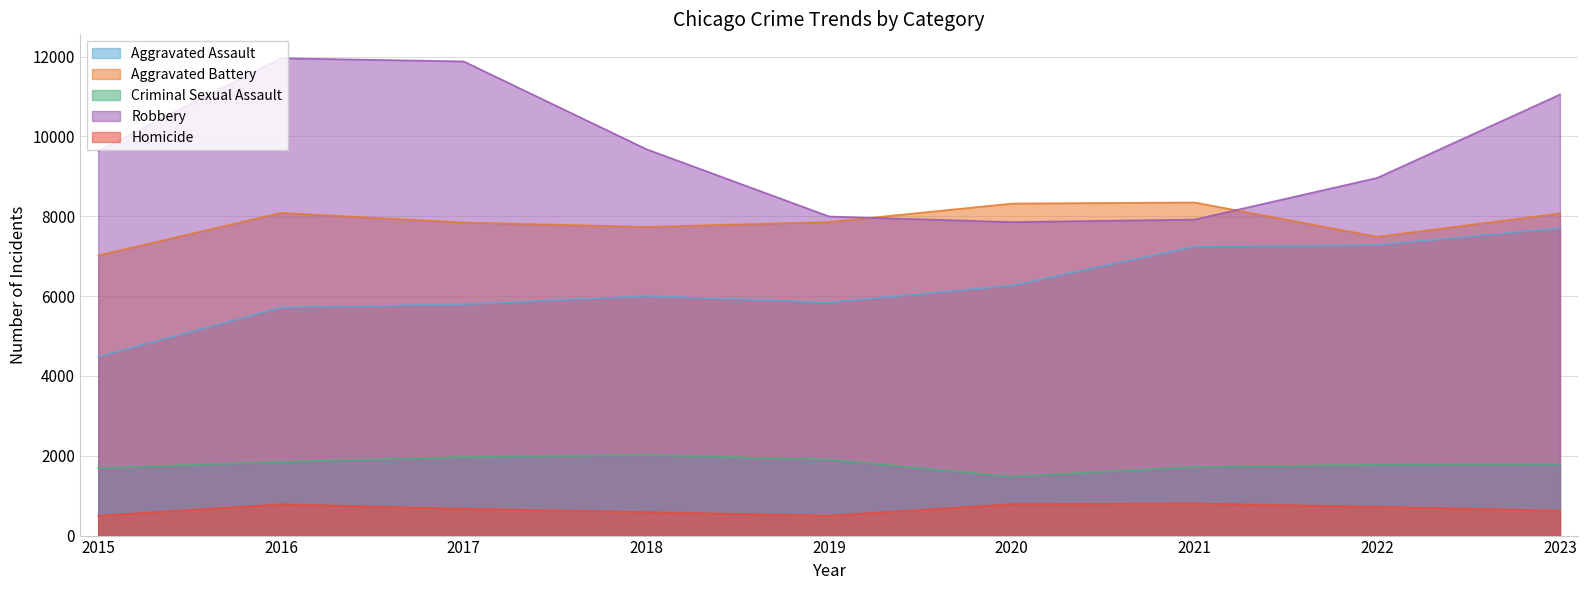

Reading right to left, list all the values displayed in this chart.

Aggravated Assault: 7702	7280	7242	6264	5841	6001	5793	5712	4480
Aggravated Battery: 8072	7488	8347	8319	7857	7735	7845	8086	7019
Criminal Sexual Assault: 1782	1775	1719	1479	1904	2018	1965	1846	1690
Robbery: 11051	8963	7918	7855	7995	9681	11880	11960	9638
Homicide: 624	722	804	787	499	588	672	786	496